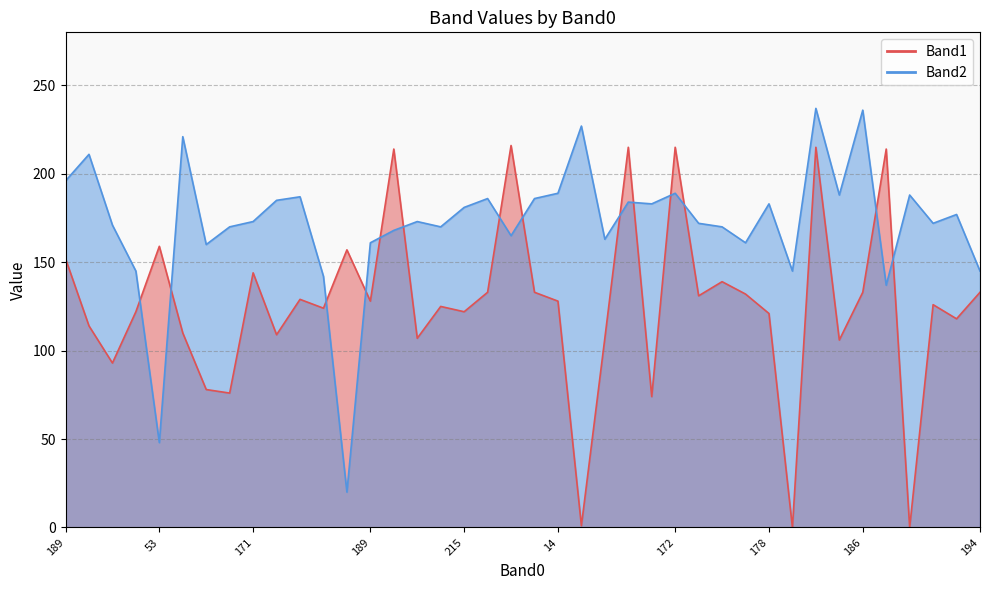

Where is Band1 nearest to the value 108?

181